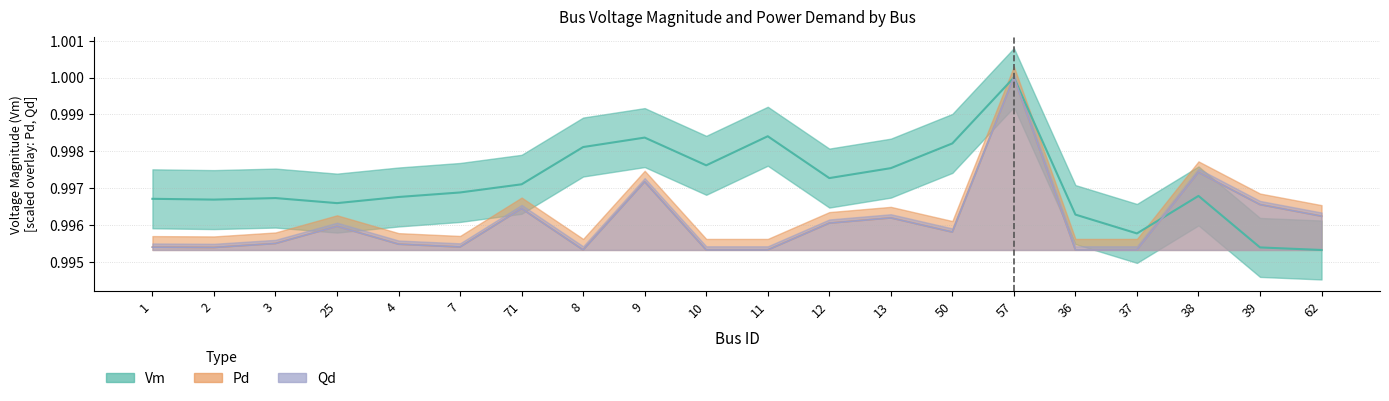

What is the sum of the Qd values at 2 and 12?

2.0